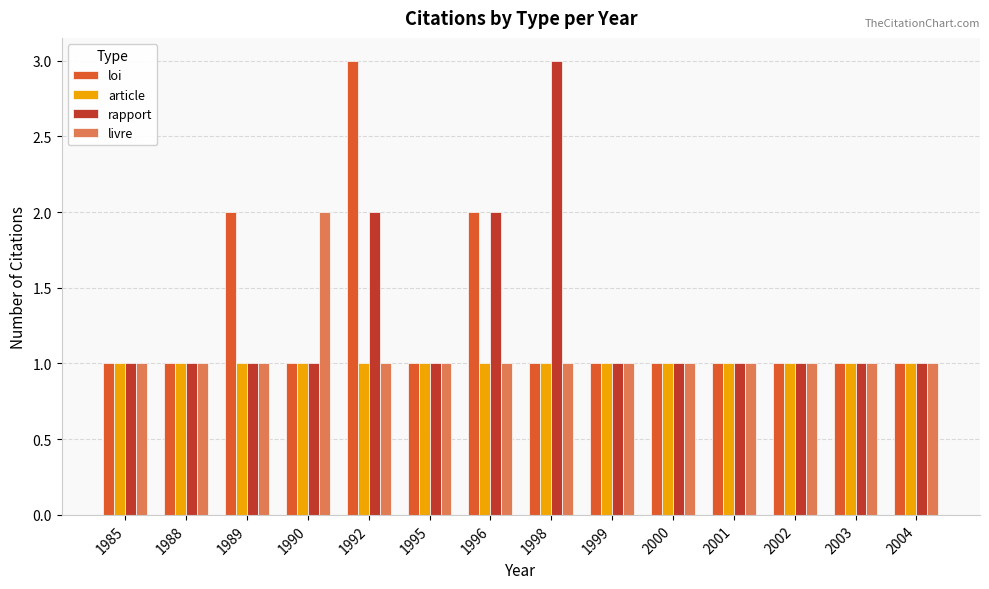

What is the highest value of the article series?

1